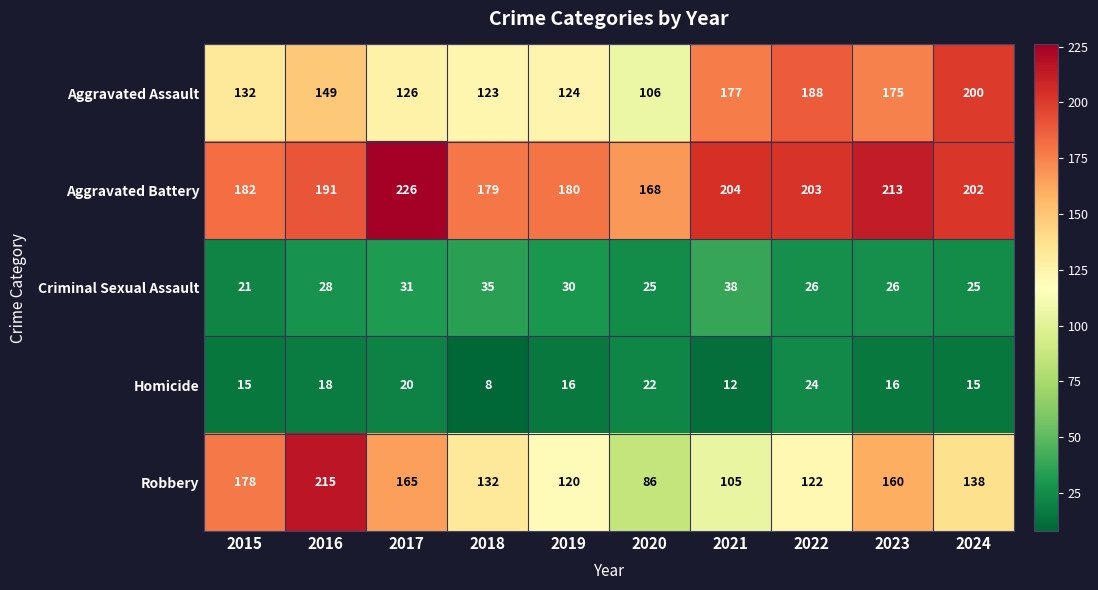

What is the greatest value displayed?

226